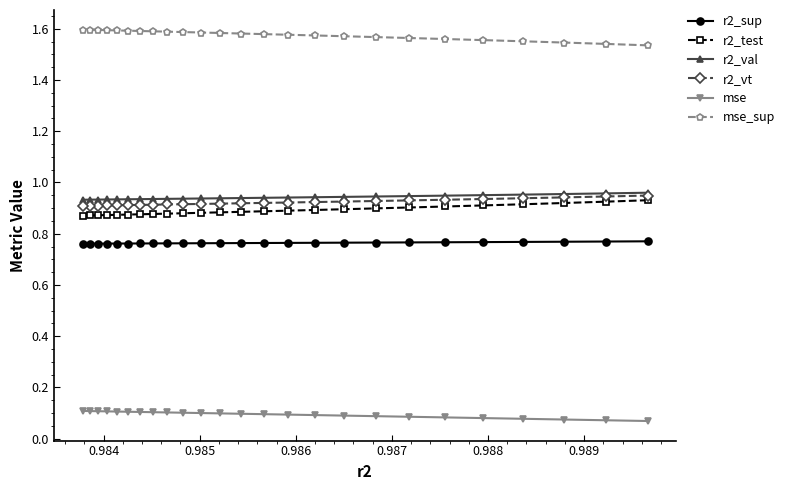

Count the r2_val values in the range 0 to 1.

25